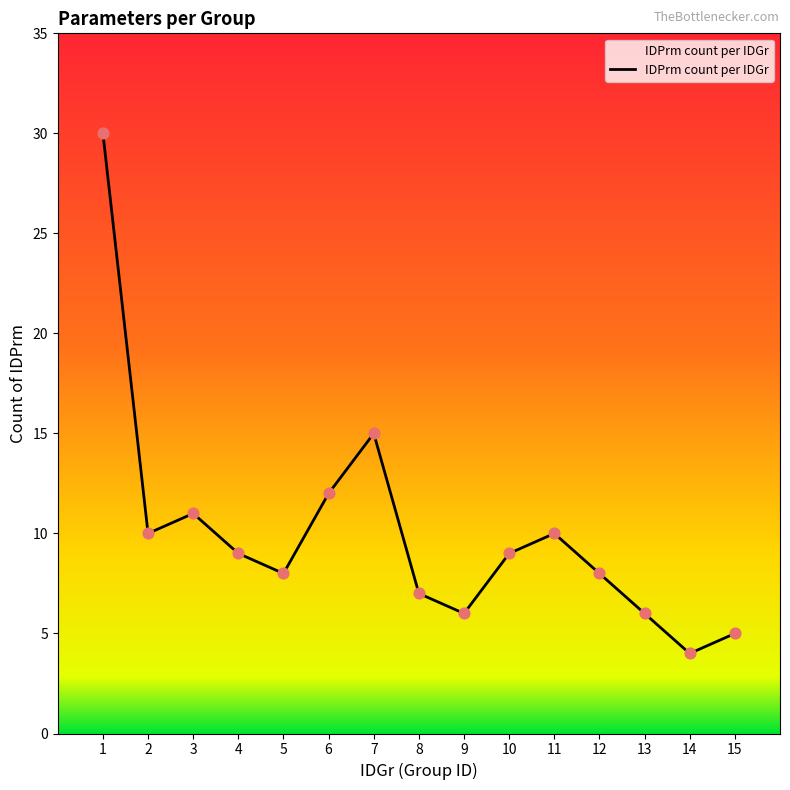

What is the change in value from 4 to 12?

-1